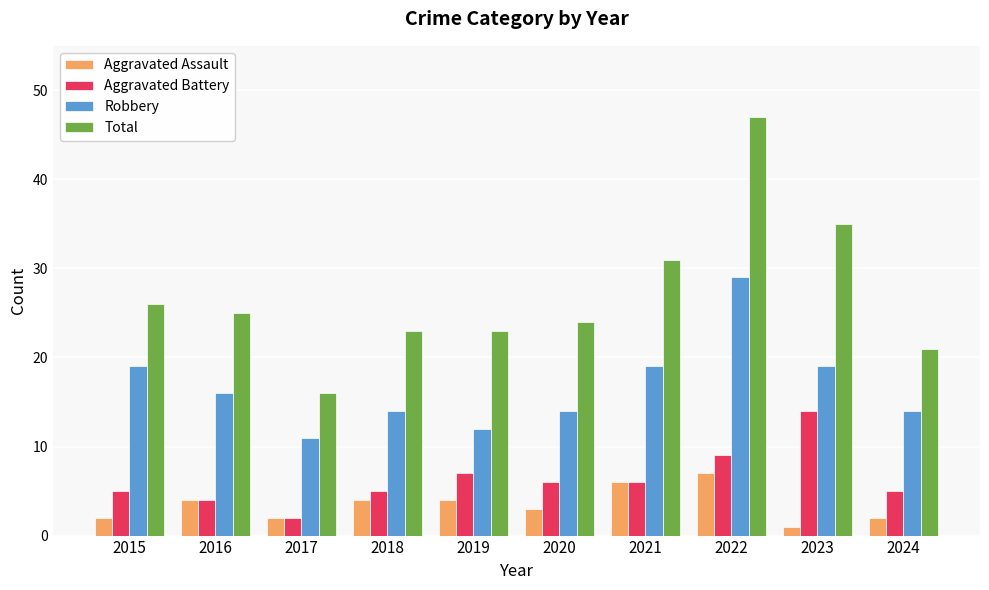

Are the bars grouped side by side (vs. stacked)?

Yes